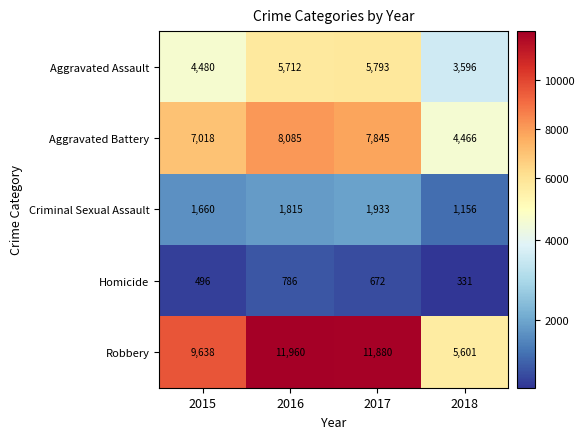

At how many categories does at least one series exceed 4665?

4